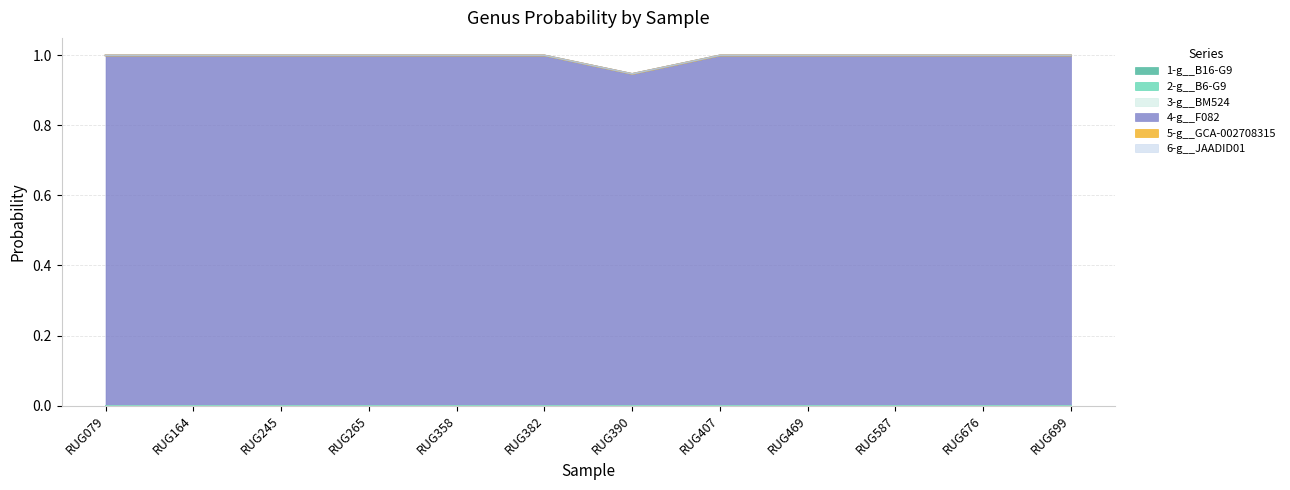

True or false: 1-g__B16-G9 and 2-g__B6-G9 cross at least once.

False